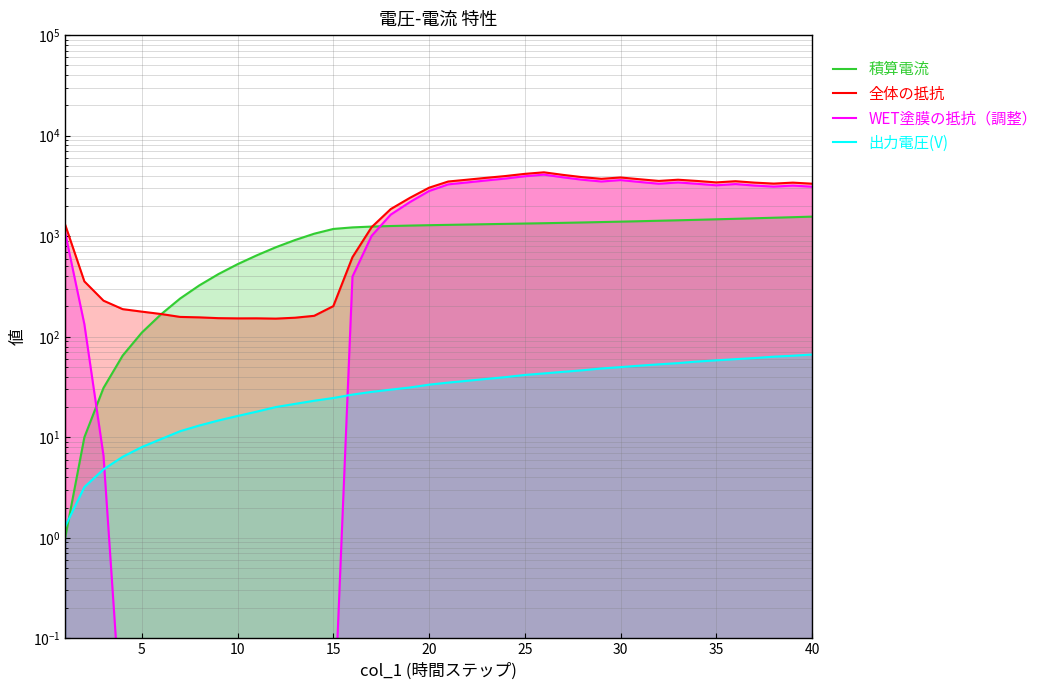

Which has a higher value, 18 or 22?

22